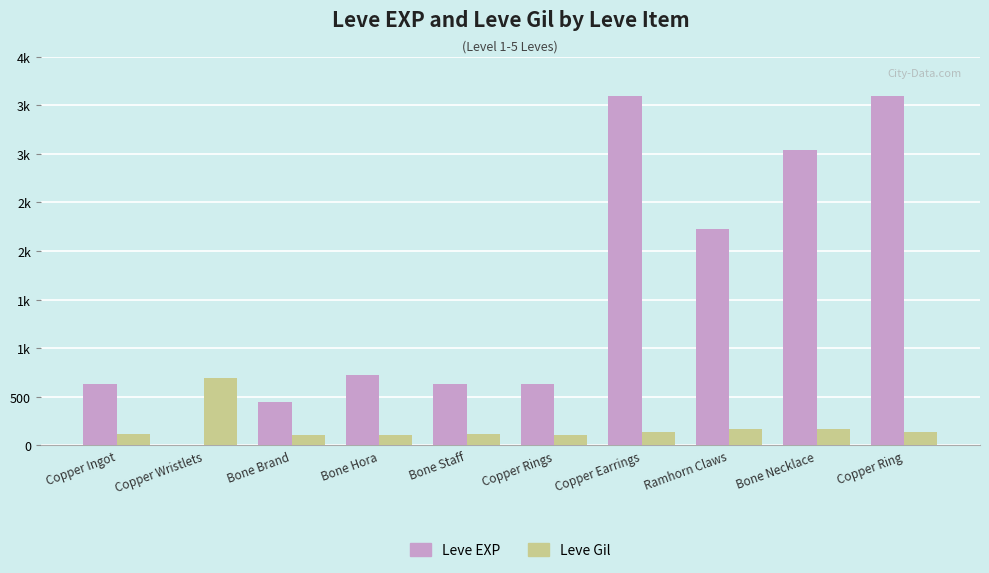

At which label is Leve EXP closest to 1800?

Ramhorn Claws